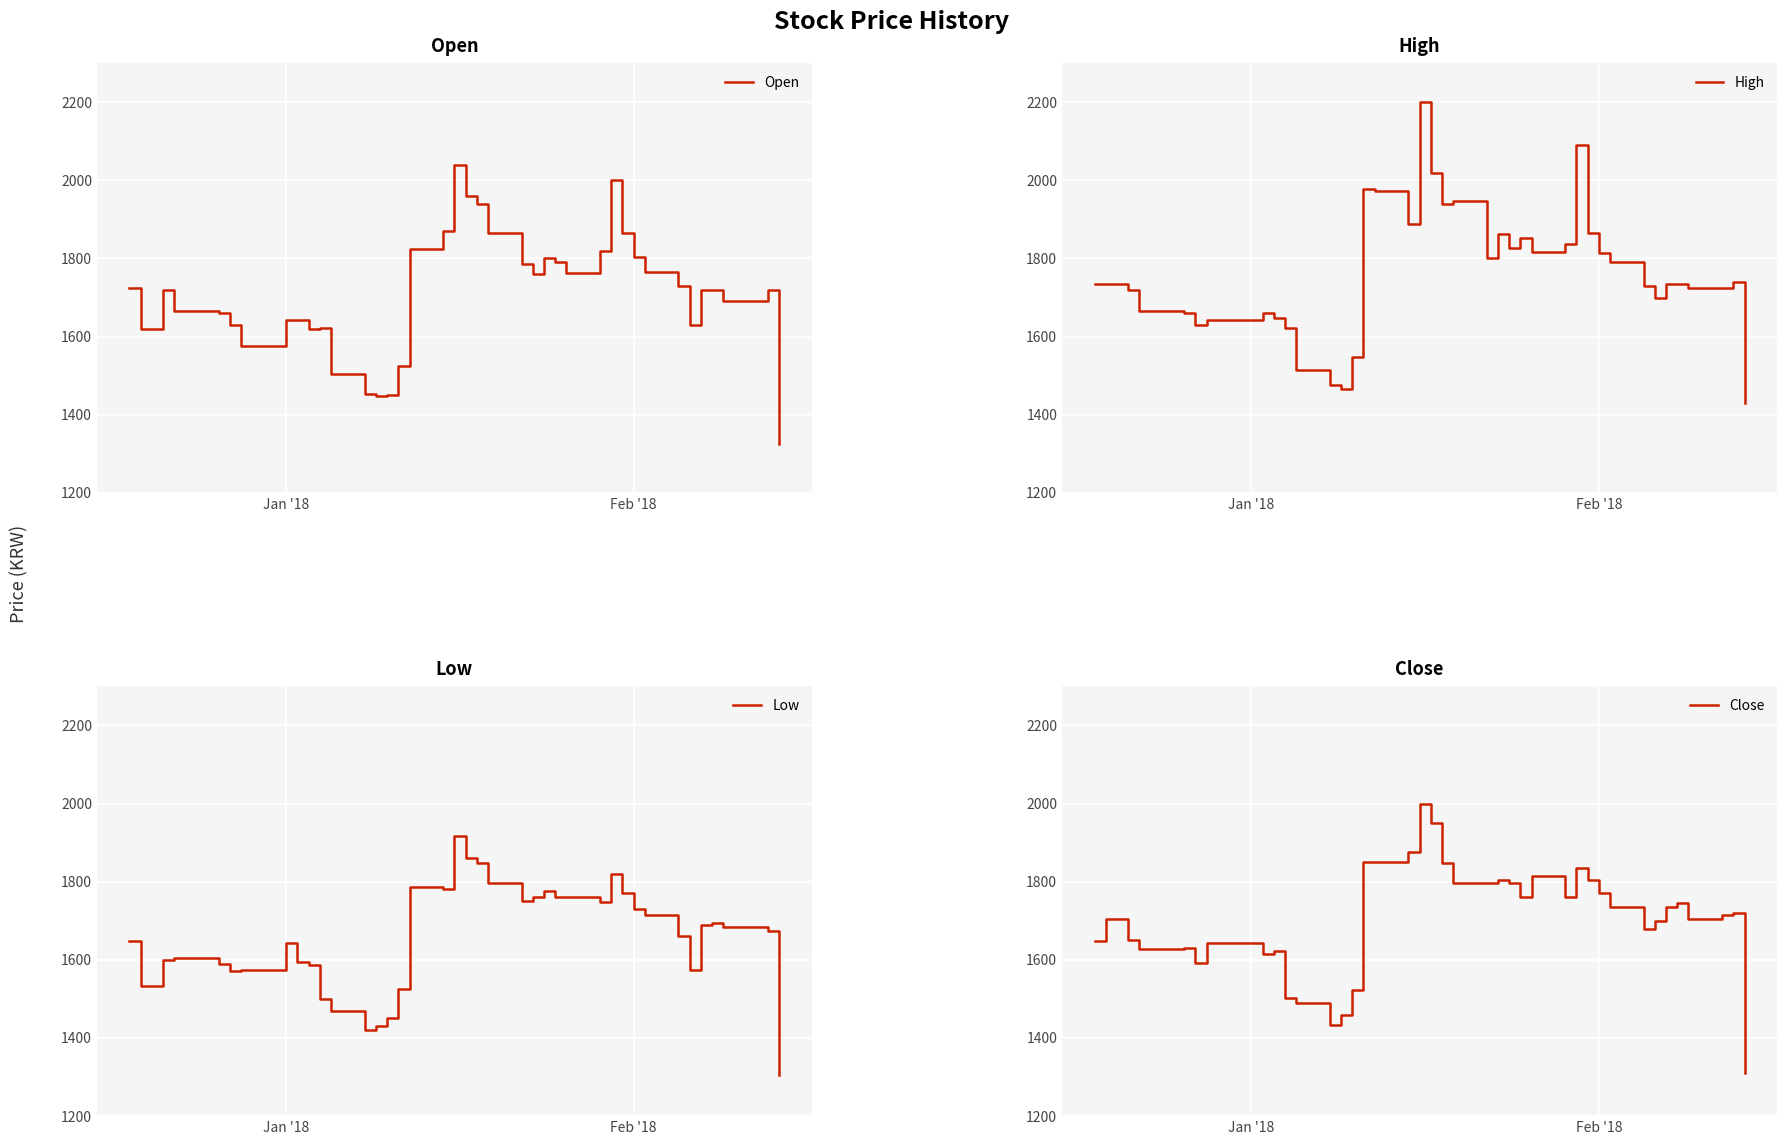

What is the maximum value for Open?

2040